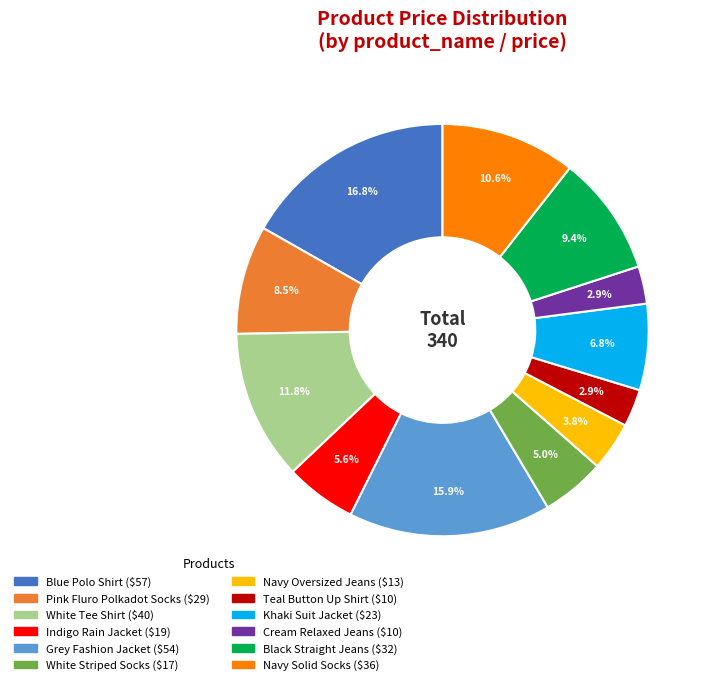

To the nearest percent, what is the difference between the Pink Fluro Polkadot Socks and White Striped Socks slice percentages?

4%